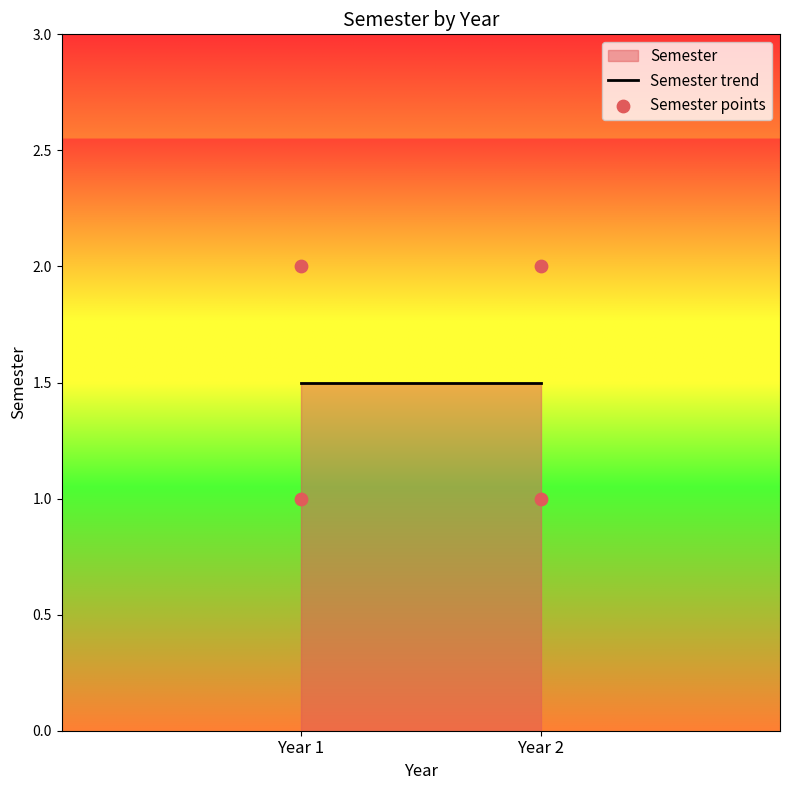

List the coordinates of all points as (X, Y) pairs, reading left to right.

(1, 1)  (1, 2)  (2, 1)  (2, 2)